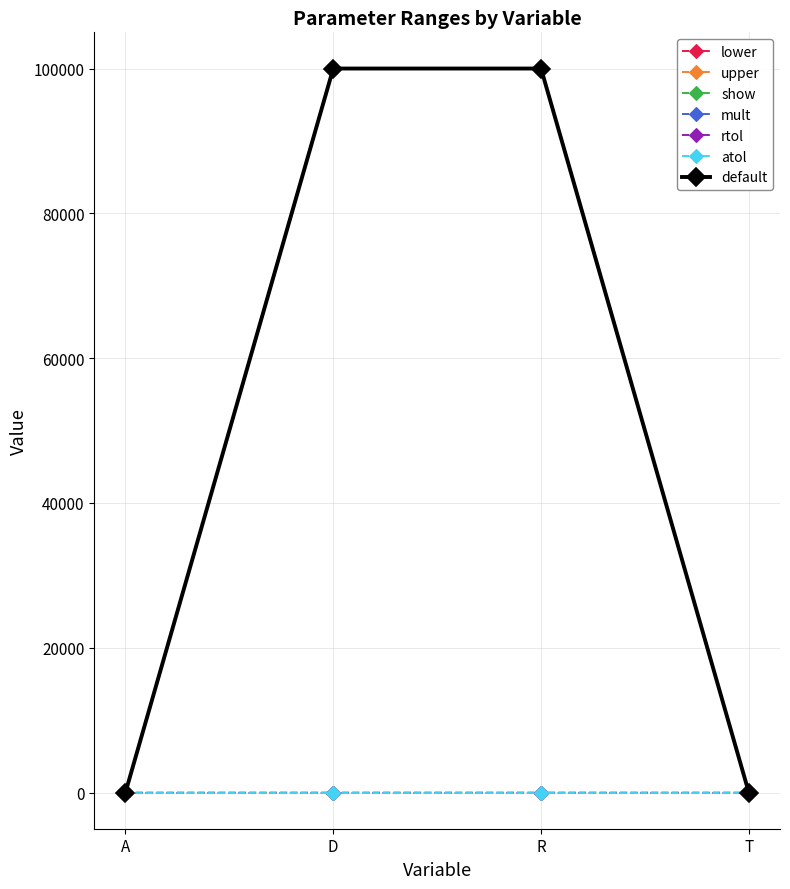

True or false: show and upper intersect in this chart.

False